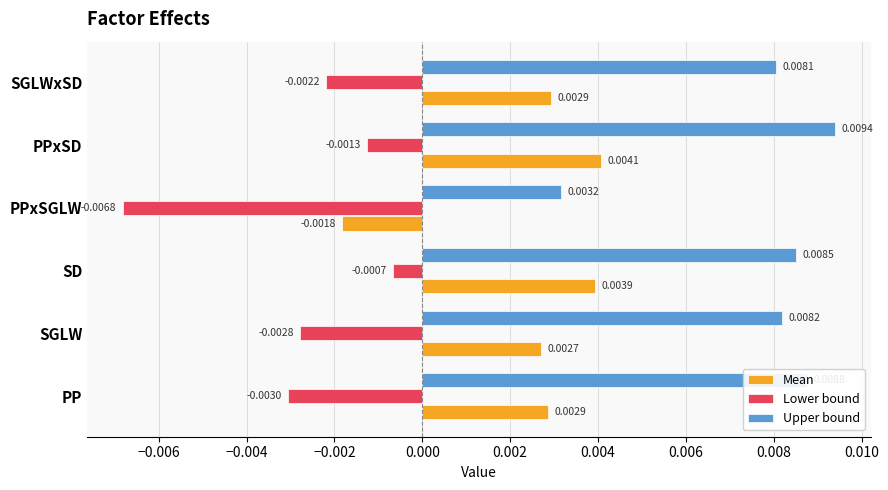

Which series has the widest spread of values?

Upper bound